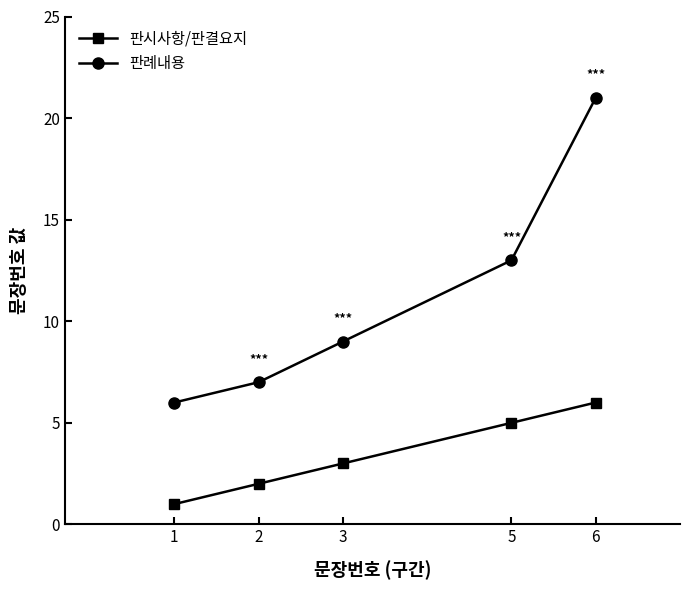

Count the number of categories in the chart.

5